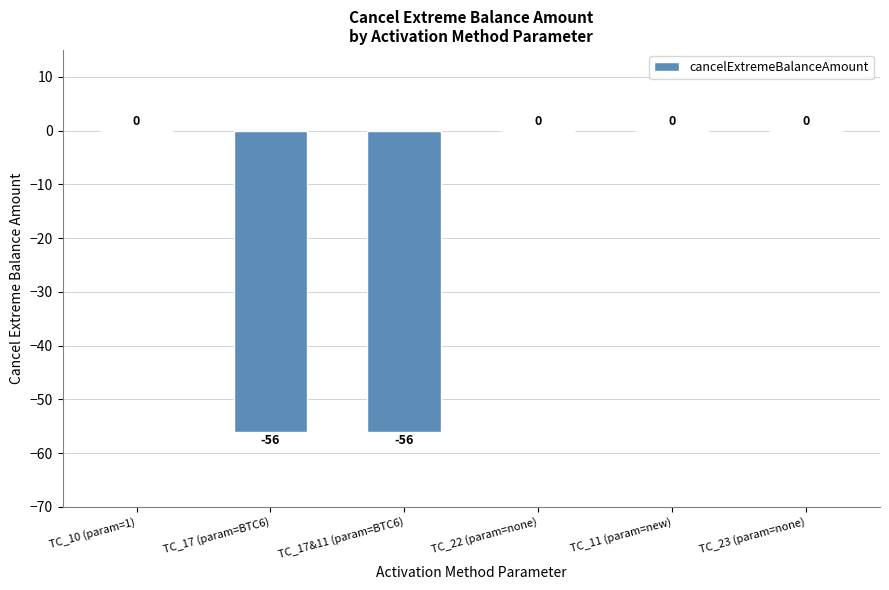

What is the average value?

-19